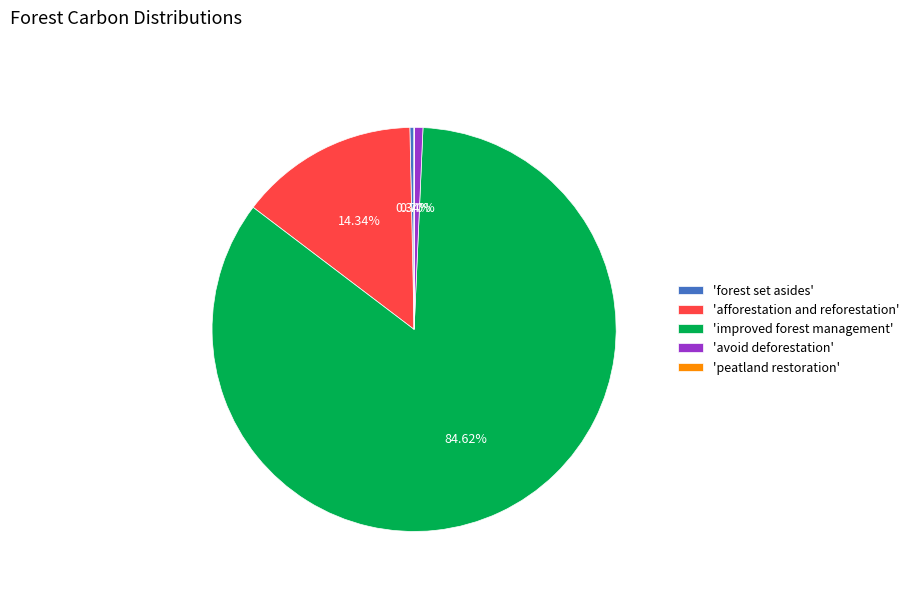

Which category has the biggest portion of the pie?

'improved forest management'